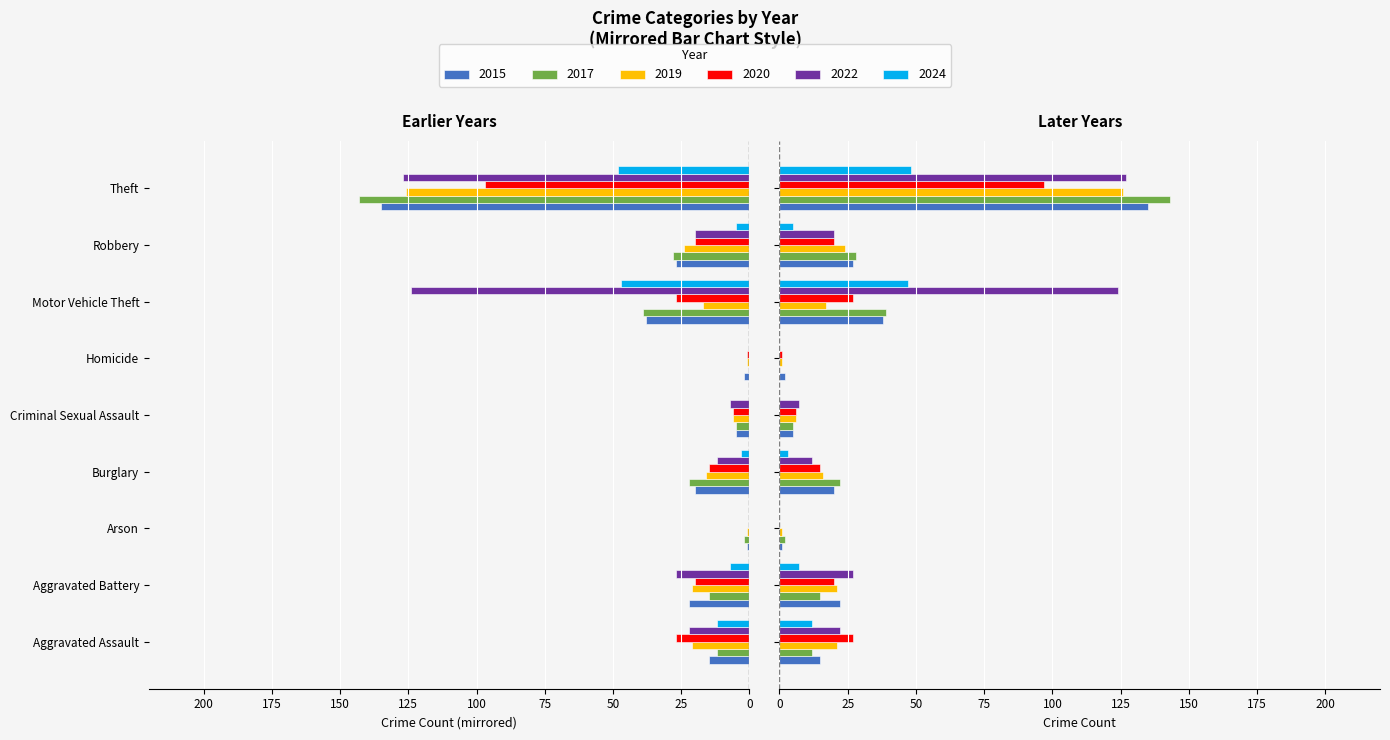

Does the chart contain stacked bars?

No